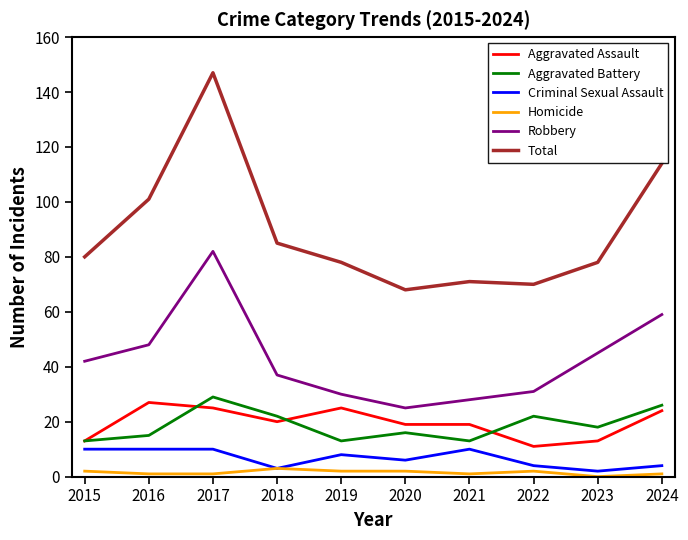

True or false: Robbery and Aggravated Battery cross at least once.

False